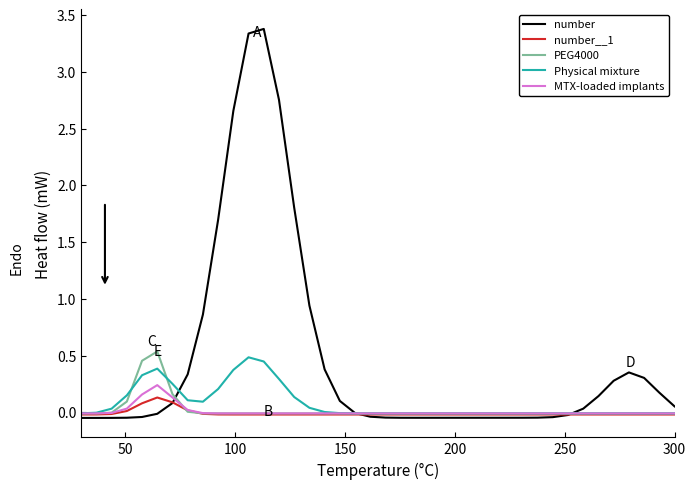

How many lines are shown in the chart?

5